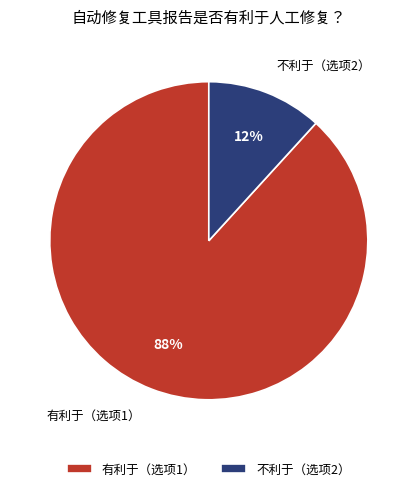

Which category has the biggest portion of the pie?

有利于（选项1）